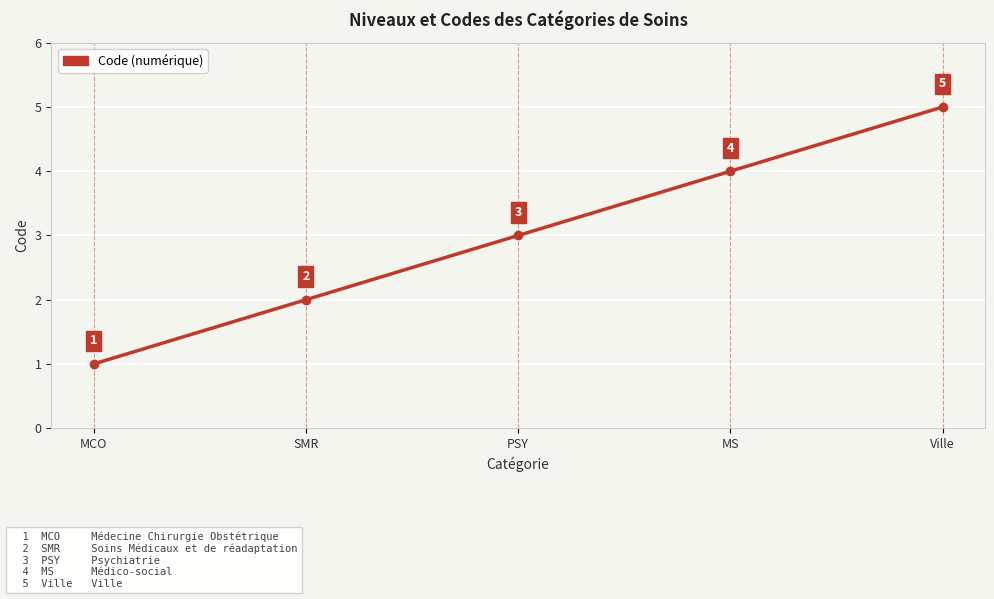

List the labels in order of value, smallest first.

MCO, SMR, PSY, MS, Ville